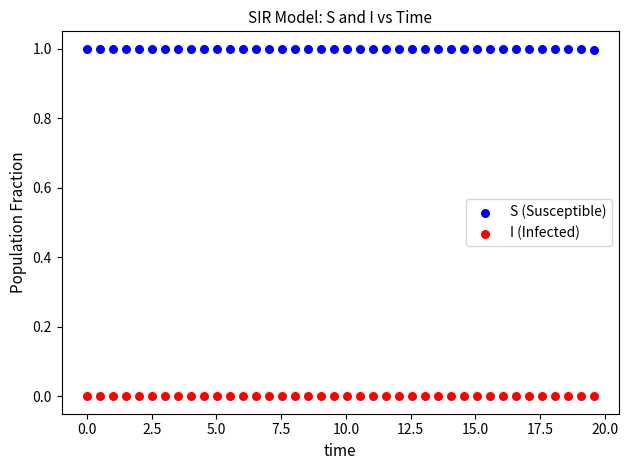

Which series contains the highest Y value?

S (Susceptible)